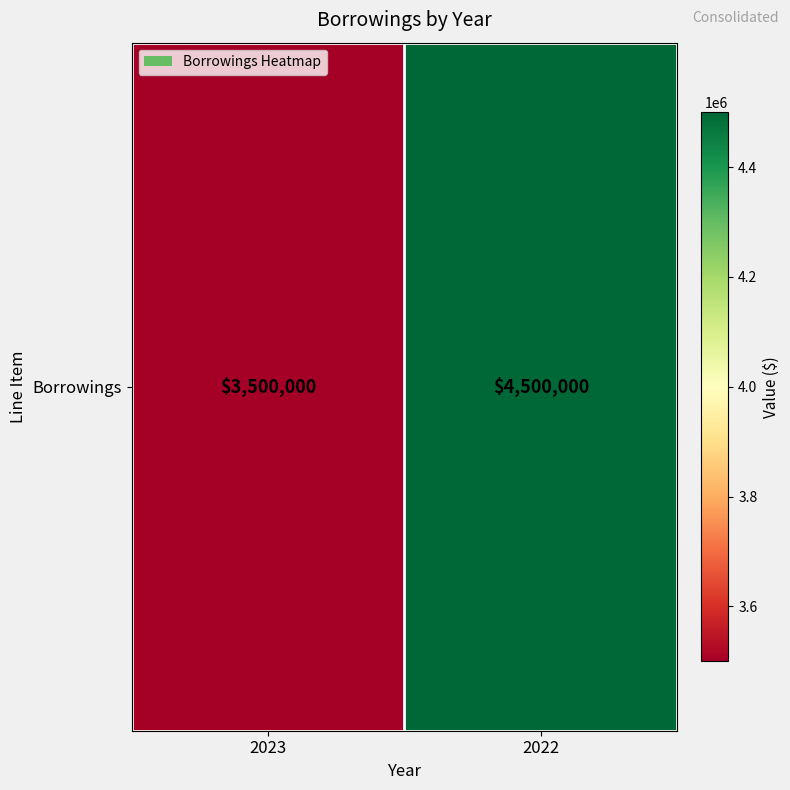

List the labels in order of value, smallest first.

2023, 2022